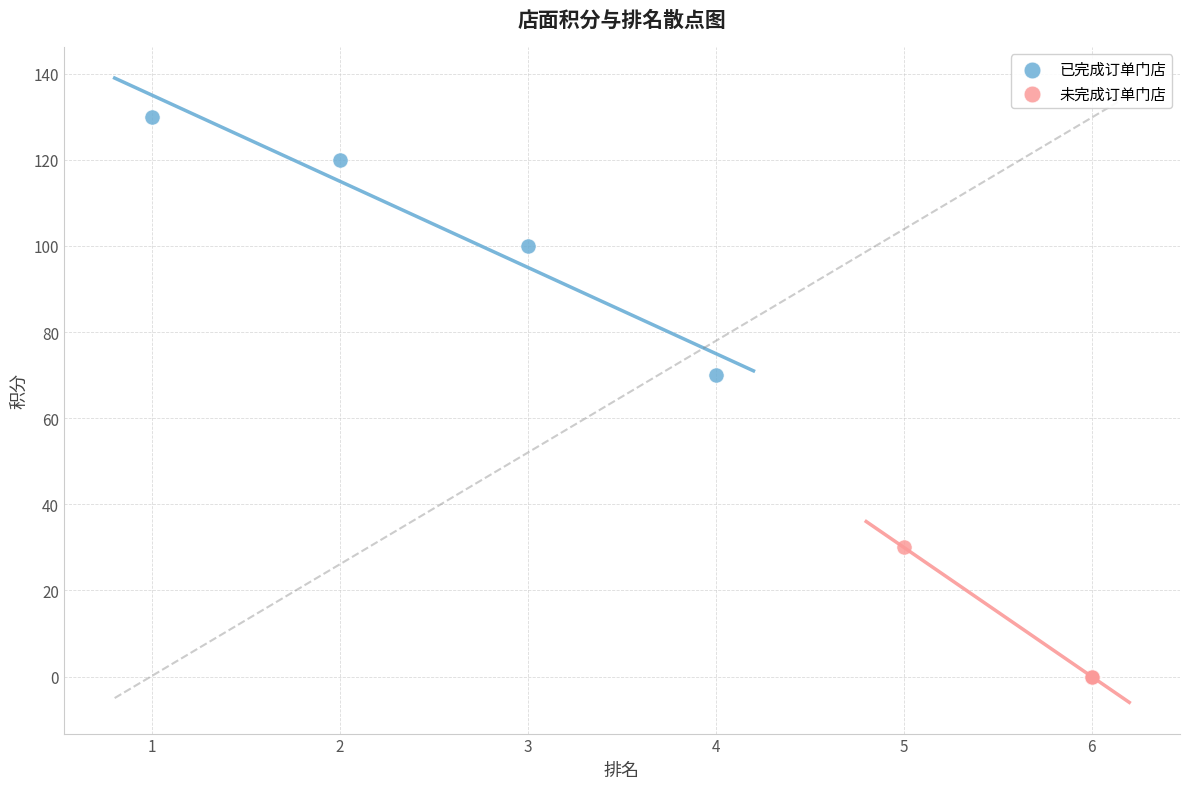

Which series reaches the minimum Y coordinate?

未完成订单门店